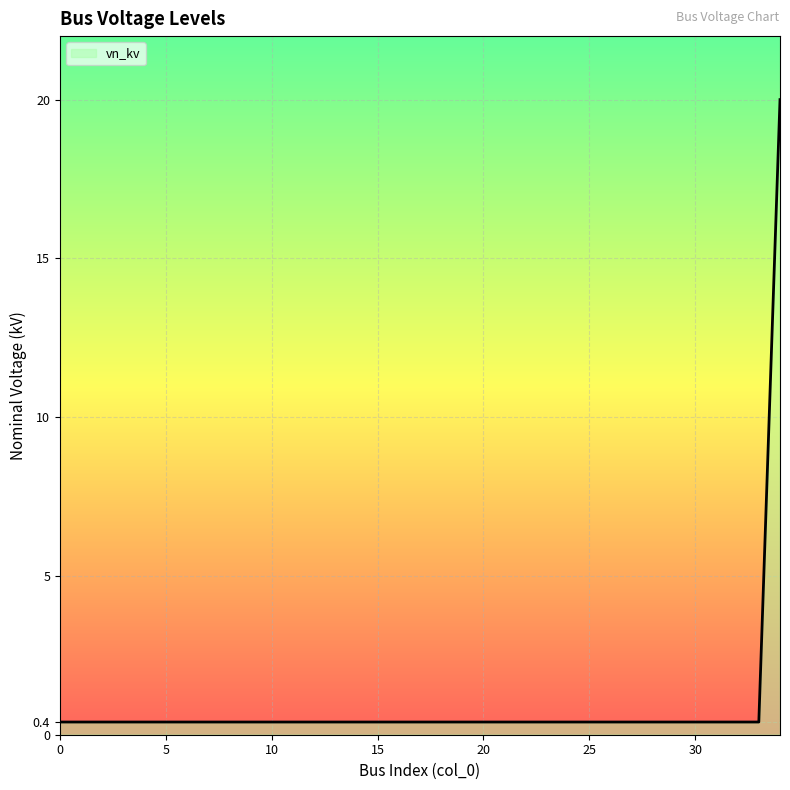

Reading left to right, transcribe all the data shown in this chart.

0.4	0.4	0.4	0.4	0.4	0.4	0.4	0.4	0.4	0.4	0.4	0.4	0.4	0.4	0.4	0.4	0.4	0.4	0.4	0.4	0.4	0.4	0.4	0.4	0.4	0.4	0.4	0.4	0.4	0.4	0.4	0.4	0.4	0.4	20.0